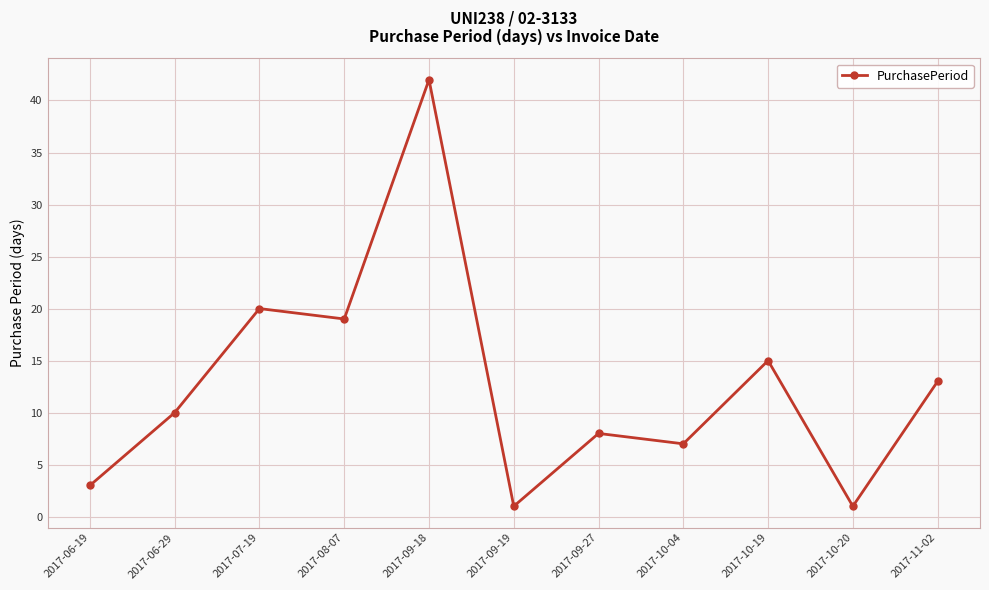

What is the value of the 1st point from the left?

3